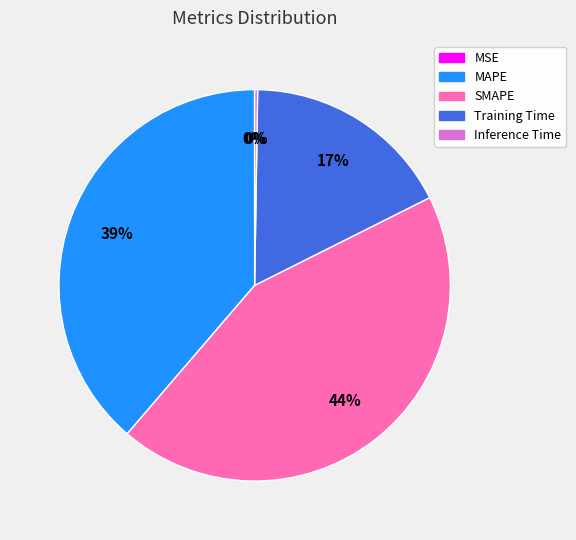

Does Training Time account for over 50% of the chart?

No